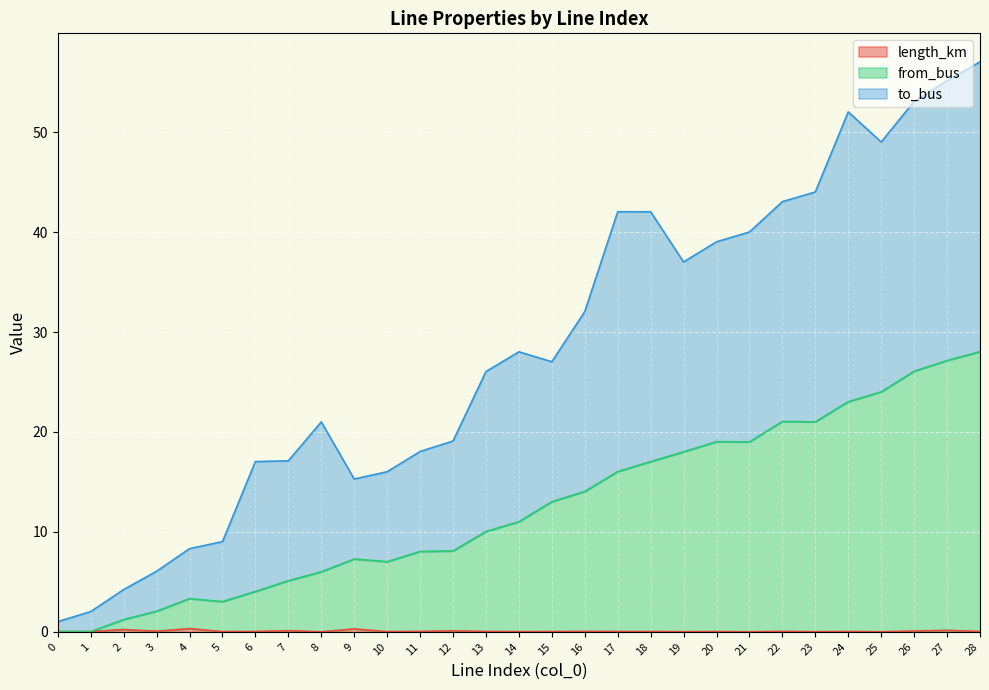

True or false: length_km and from_bus intersect in this chart.

False